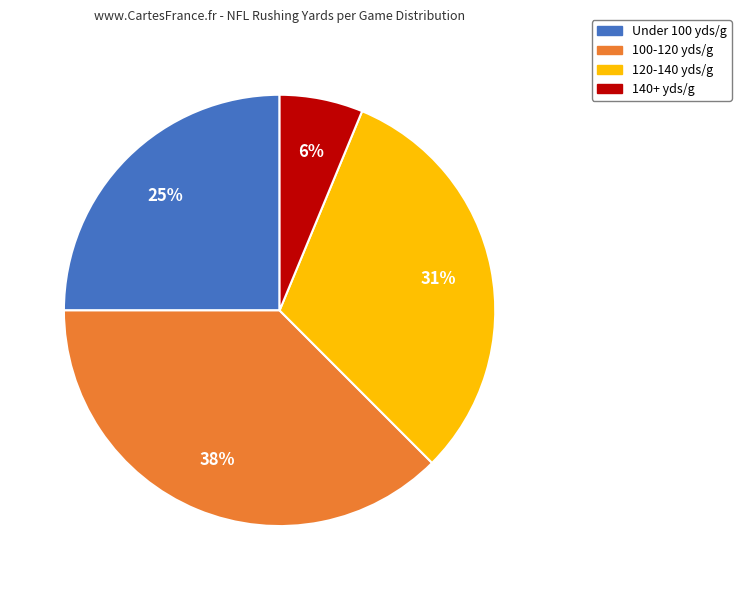

To the nearest percent, what is the average slice percentage?

25%